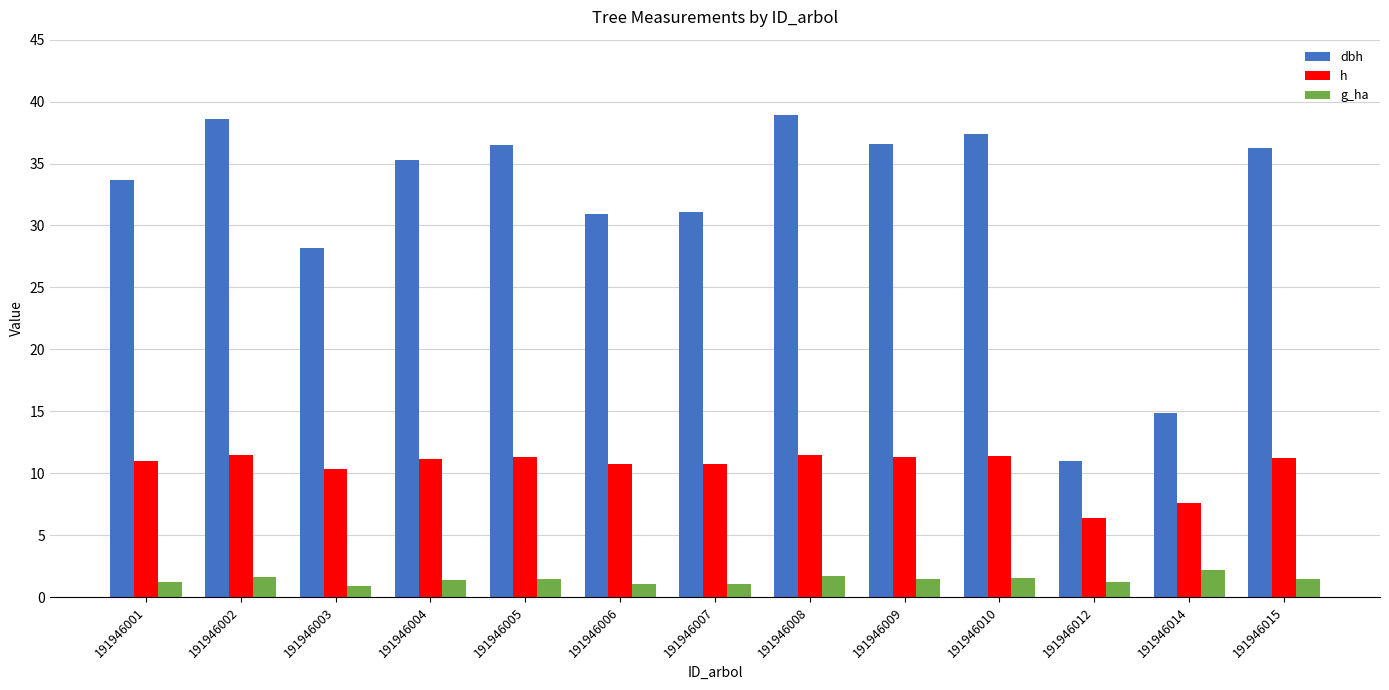

What is the sum of all h values?

136.1